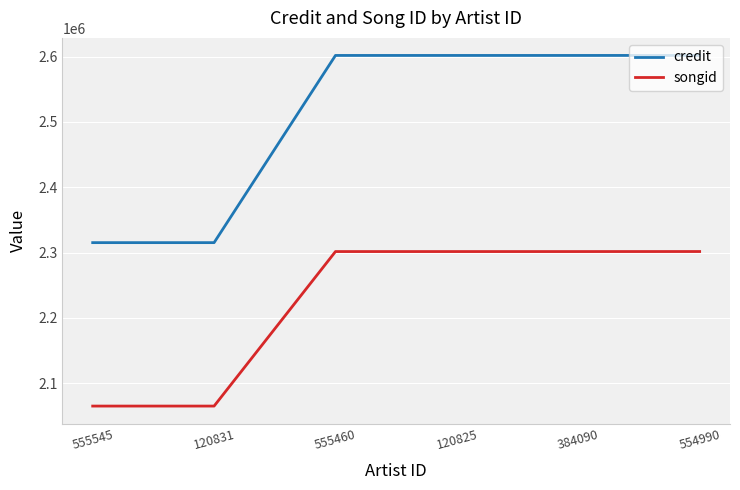

What is the sum of all songid values?

13335919